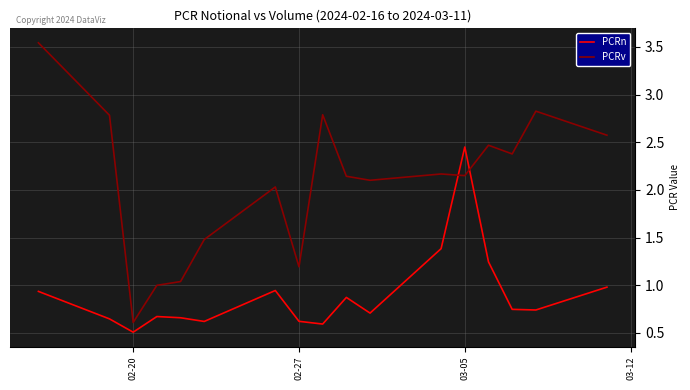

What is the smallest value displayed?

0.5